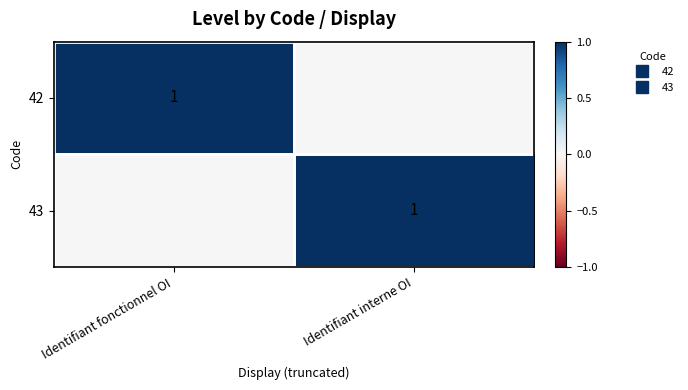

Which has a higher value, Identifiant fonctionnel OI or Identifiant interne OI?

Identifiant fonctionnel OI